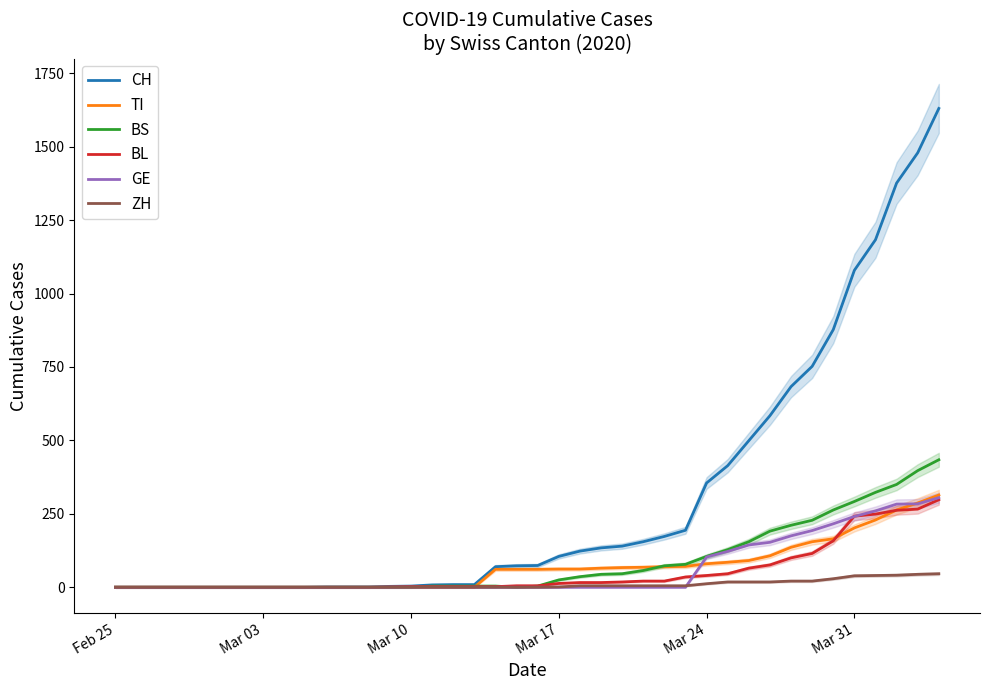

At how many categories does at least one series exceed 1123?

4